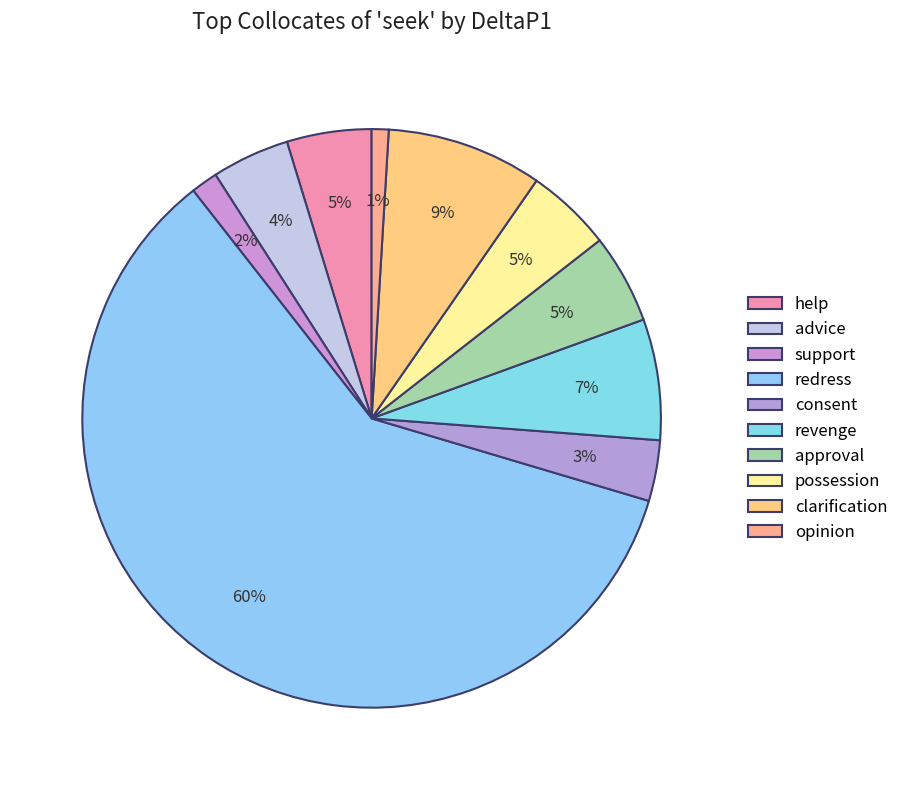

Is there any slice that represents more than half of the pie?

Yes